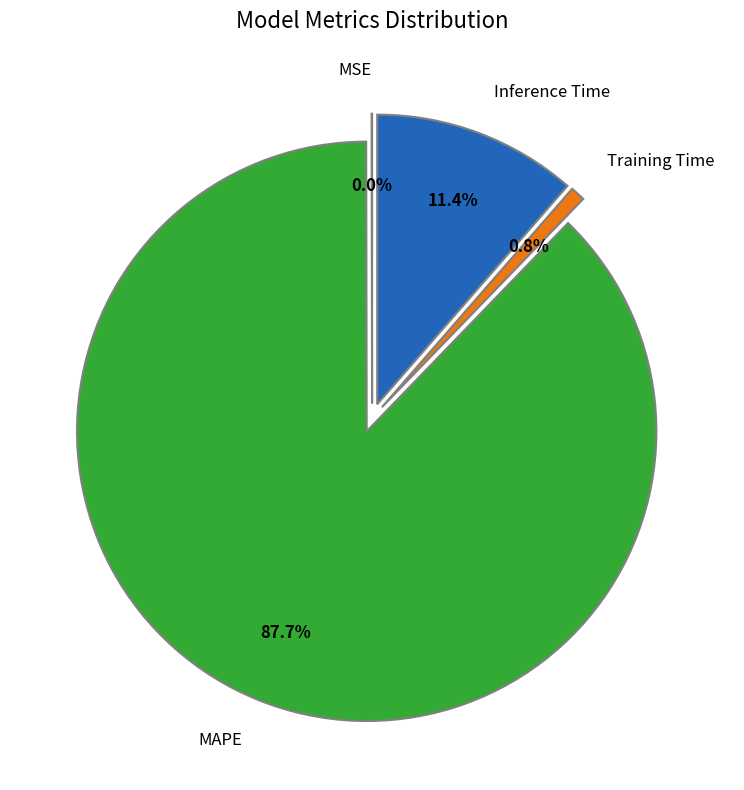

True or false: Inference Time accounts for 11% of the total.

True